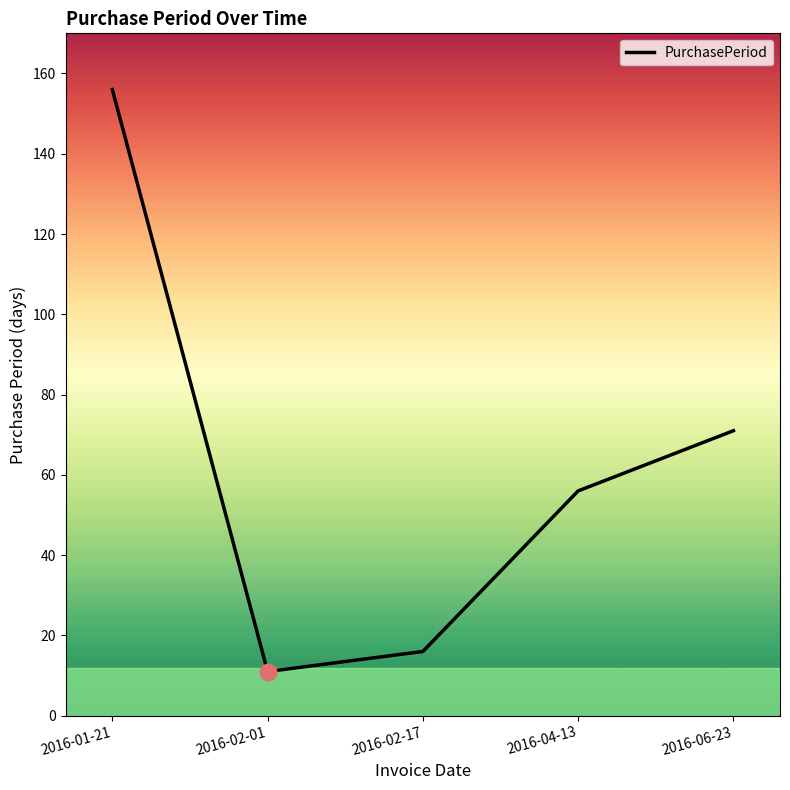

Rank the categories by value from highest to lowest.

2016-01-21, 2016-06-23, 2016-04-13, 2016-02-17, 2016-02-01